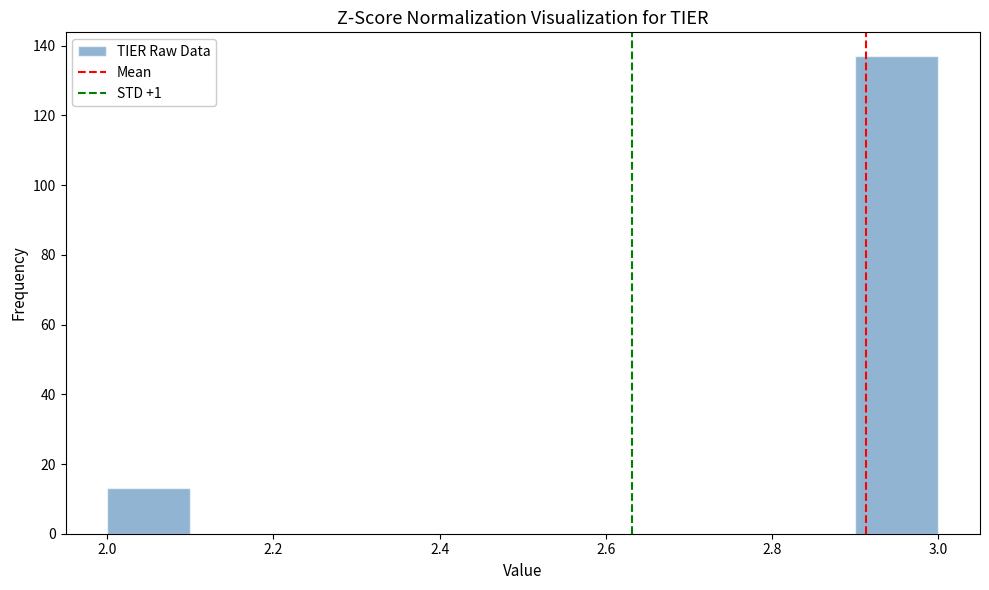

How tall is the bar that spans 2.0 to 2.1 on the x-axis? The values are not printed on the chart, so give them approximately, as read against the axis.

14